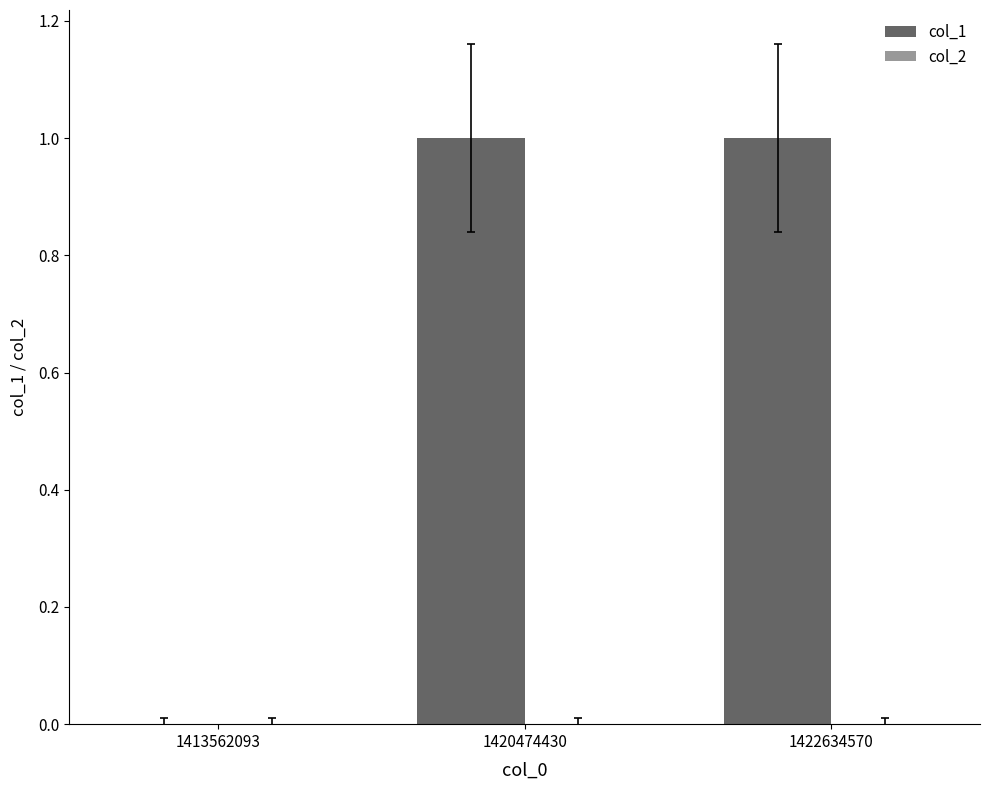

Between 1420474430 and 1413562093, which is larger?

1420474430